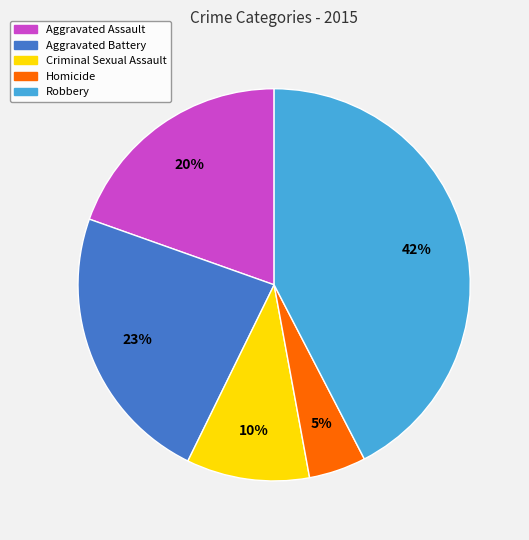

Is Aggravated Assault the majority of the pie?

No